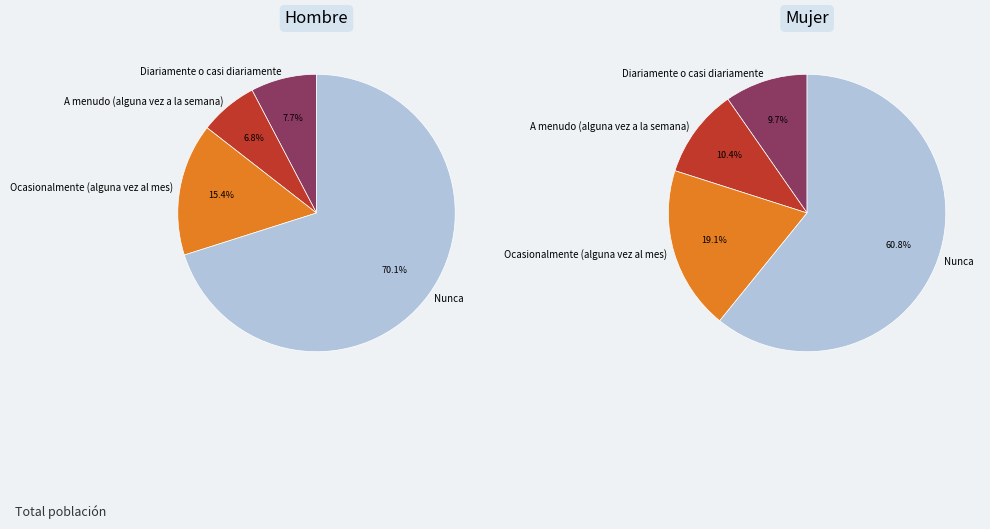

How many slices are in this pie chart?

4